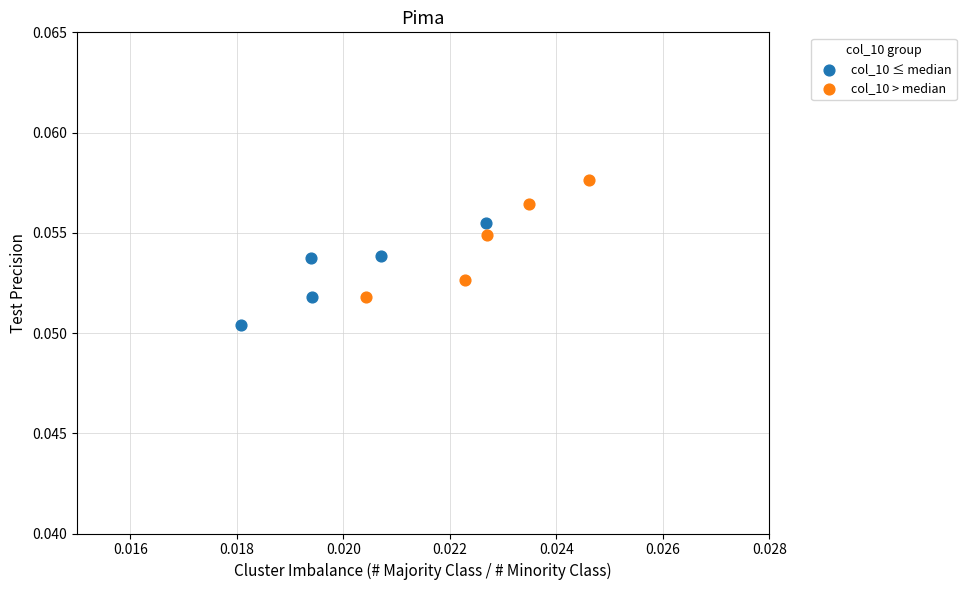

Which series contains the highest Y value?

col_10 > median